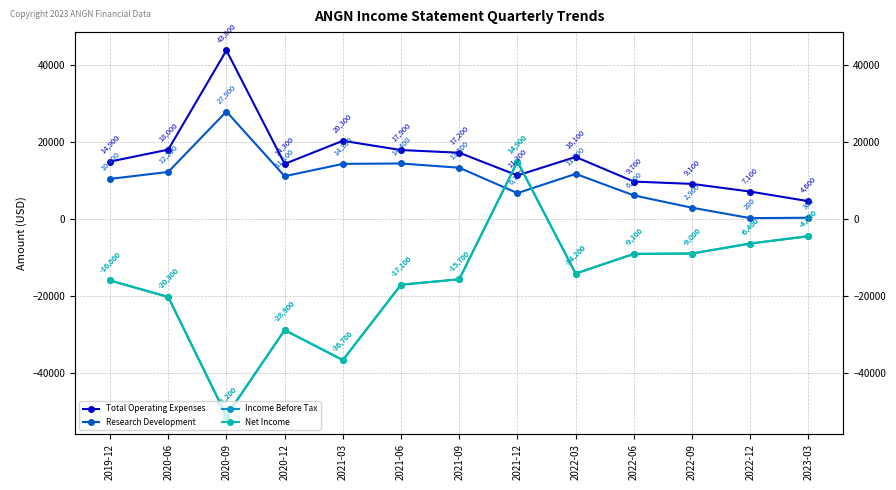

Which label corresponds to the largest value in the chart?

2020-09